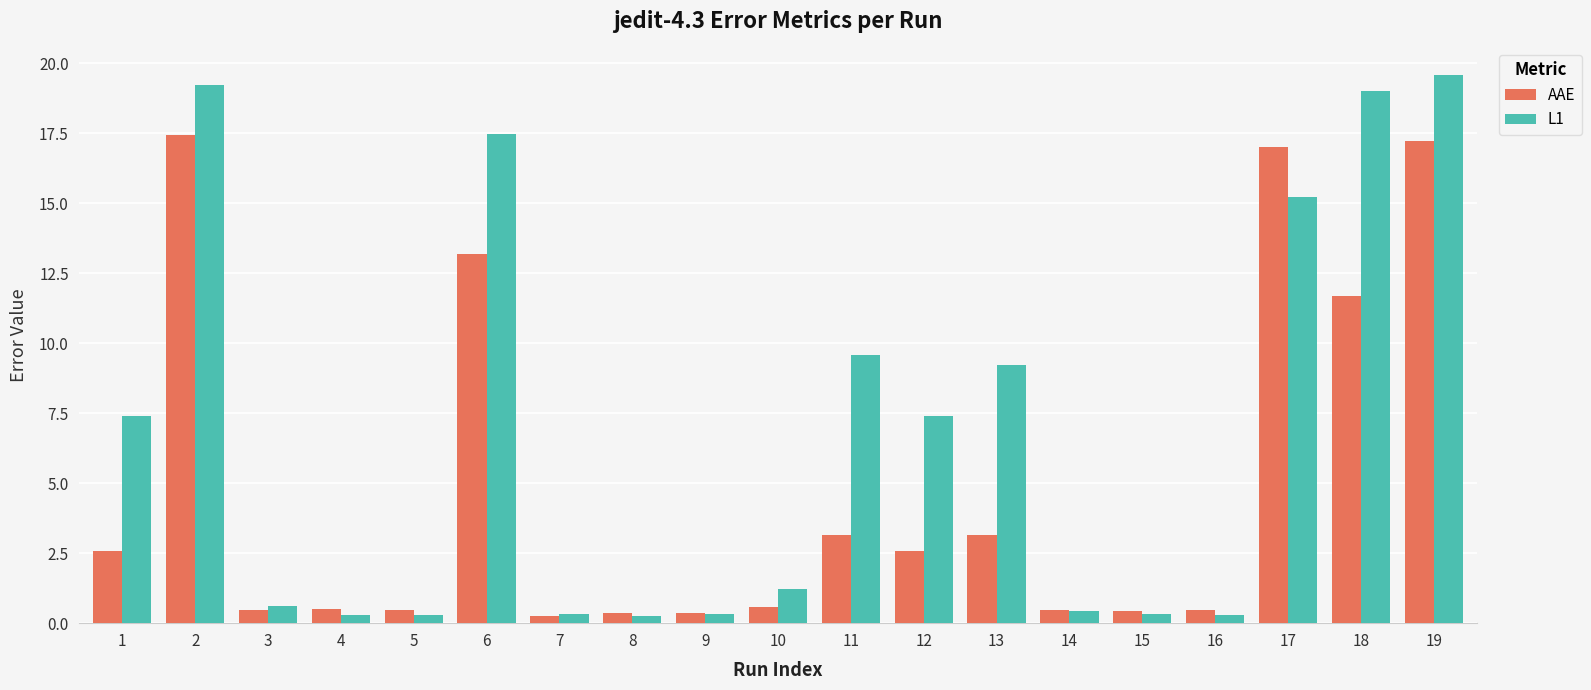

Rank the series at 12 from highest to lowest value.

L1, AAE